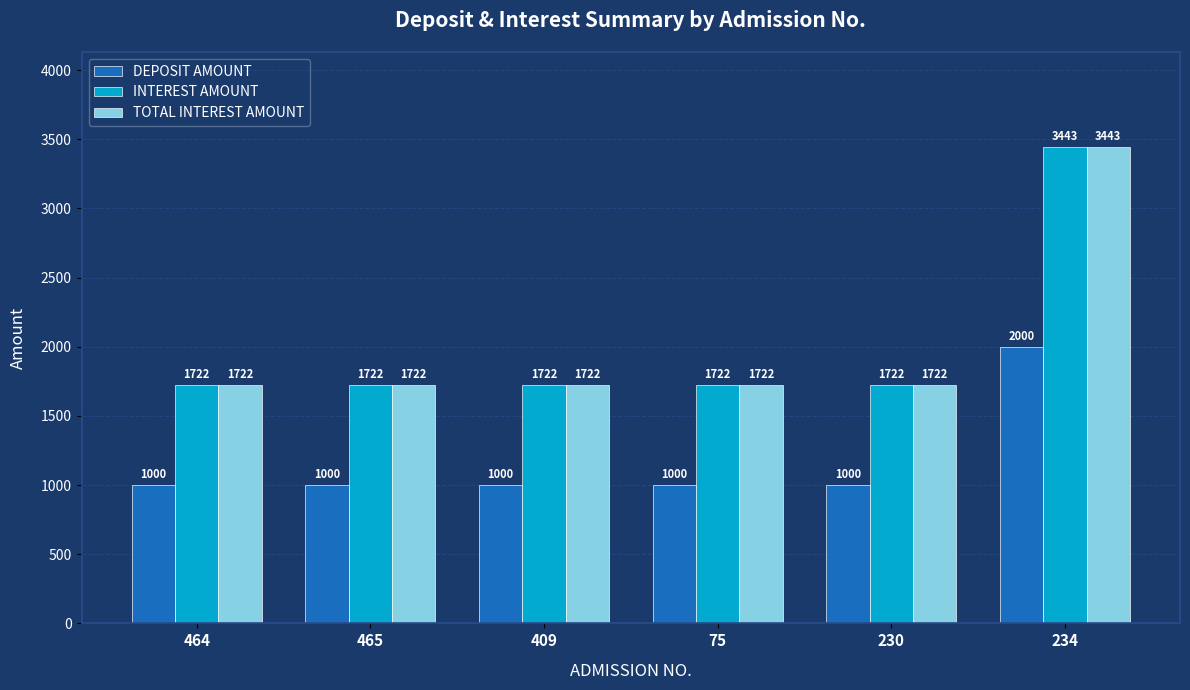

What is the spread (max minus min) of values at 465?

722